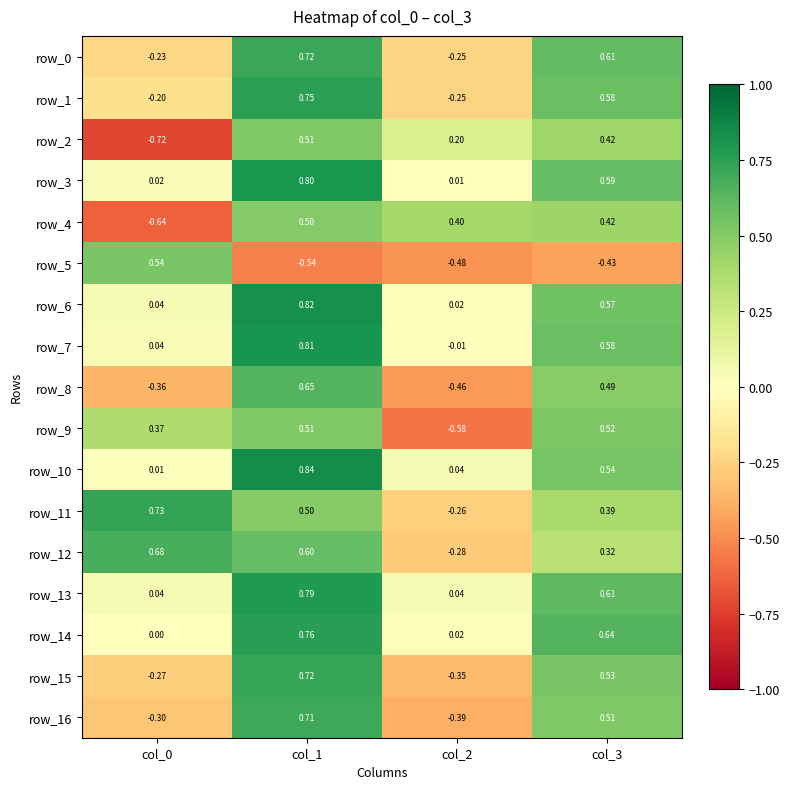

Is the value of row_2 at col_1 greater than the value of row_11 at col_1?

Yes